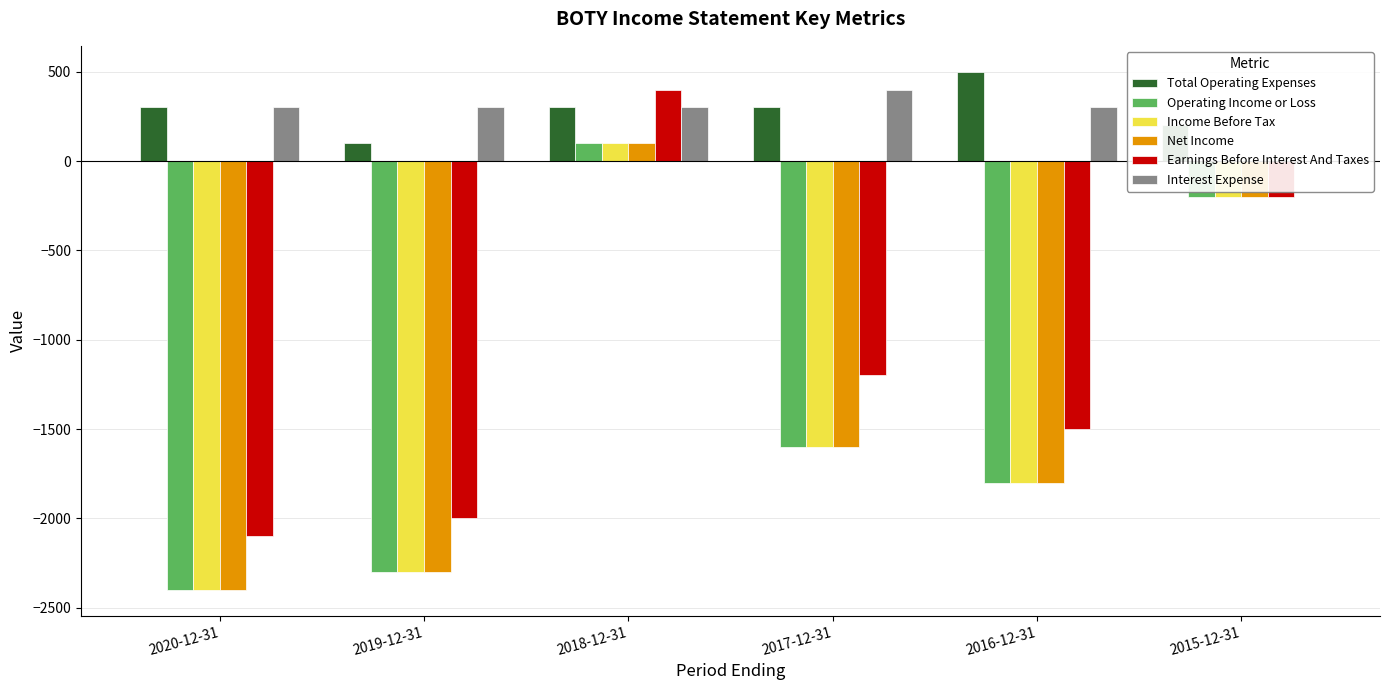

What is the greatest value displayed?

500